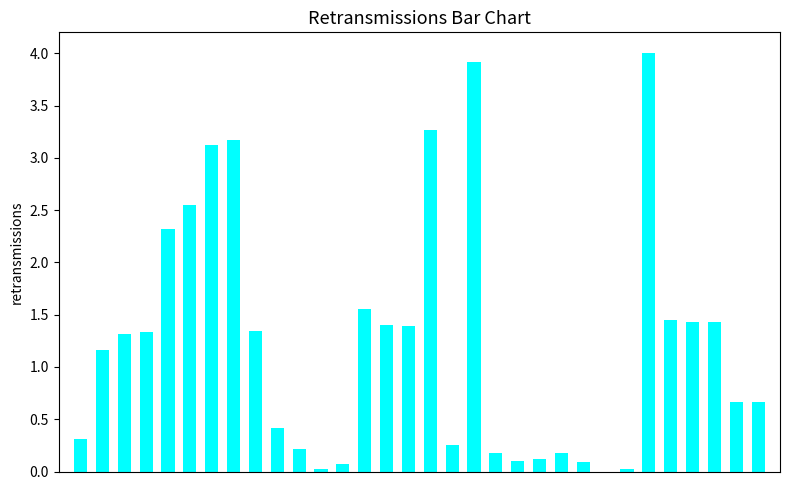

What is the sum of all values?

39.5